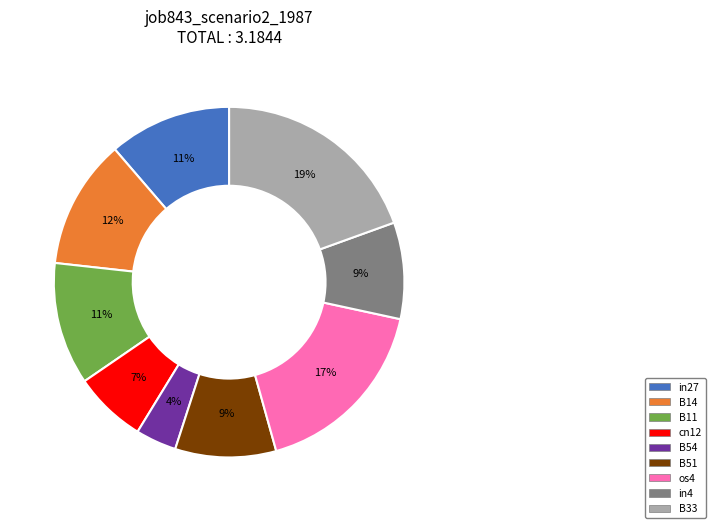

Which has a higher value, B54 or in4?

in4